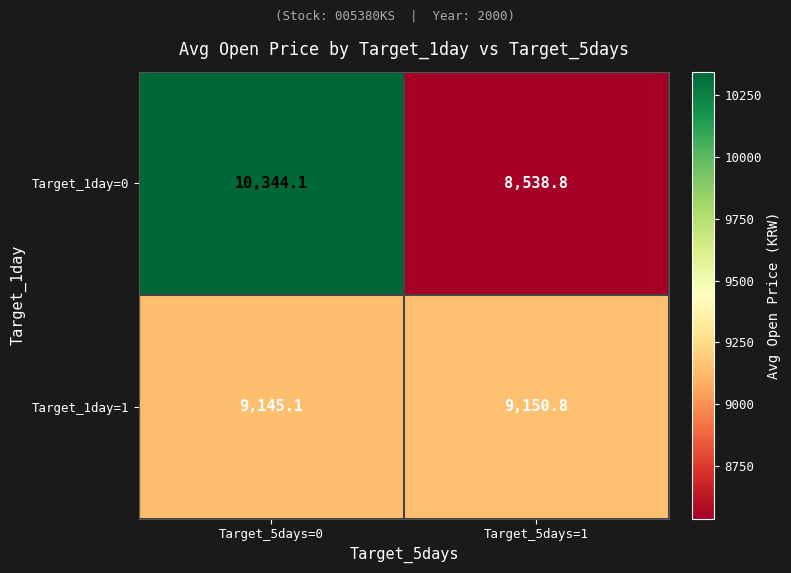

List the series in order of their overall mean, highest first.

Target_1day=0, Target_1day=1